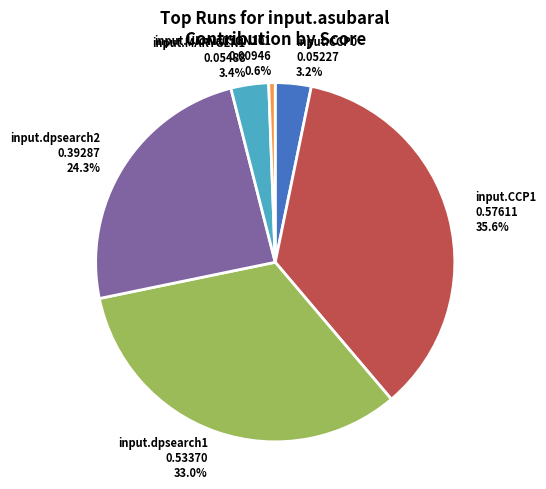

To the nearest percent, what is the average slice percentage?

17%